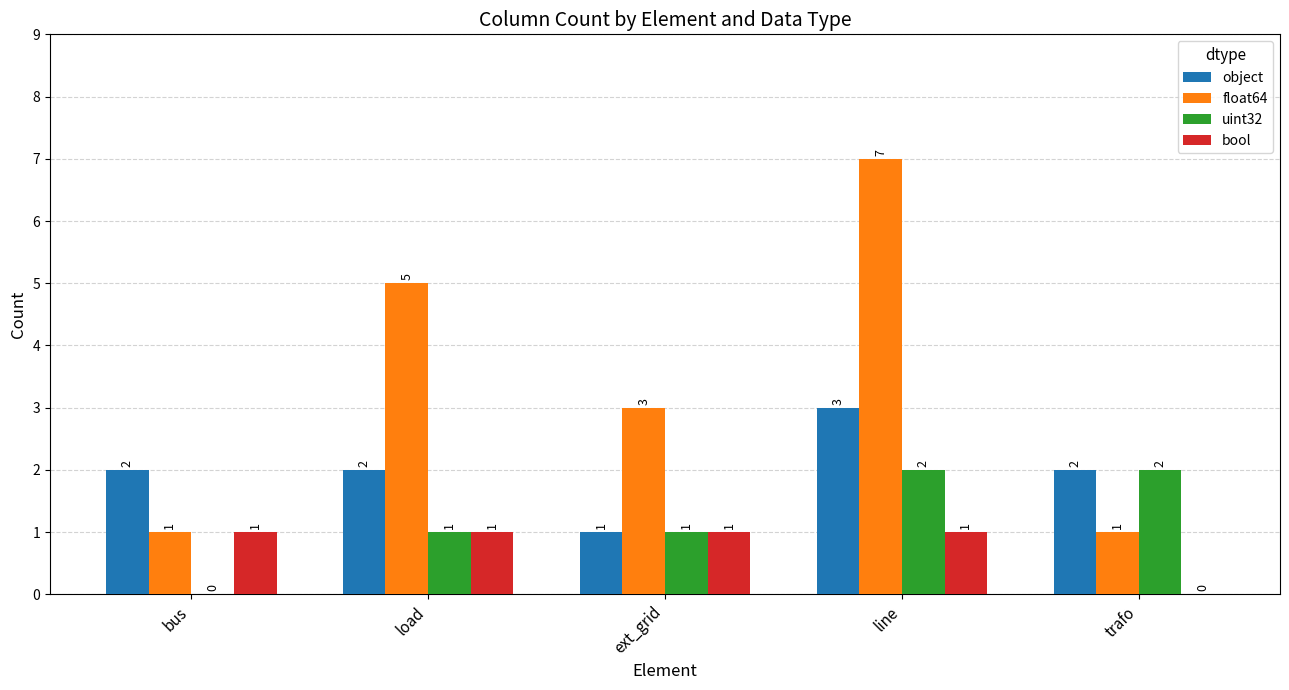

What is the sum of the object values at ext_grid and bus?

3